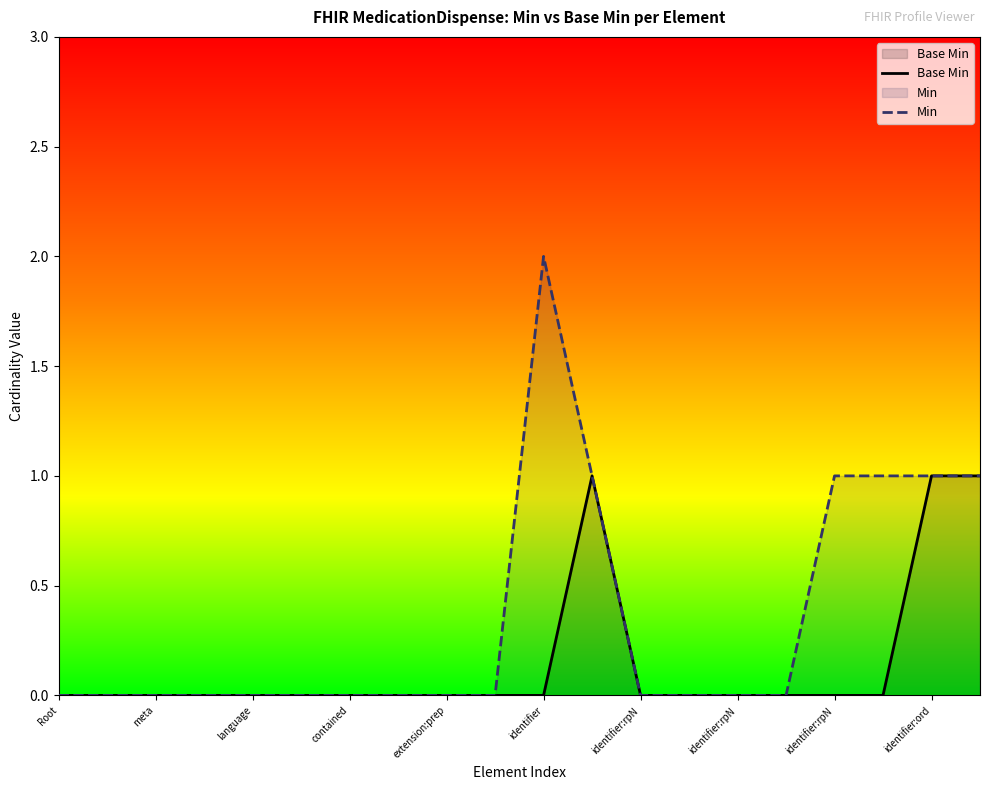

Does the chart display data point markers on the line(s)?

No